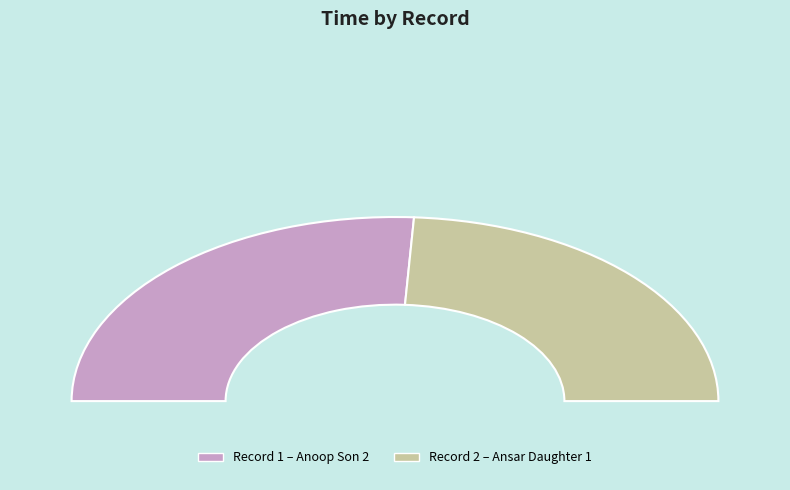

To the nearest percent, what percentage of the pie is 2?

48%